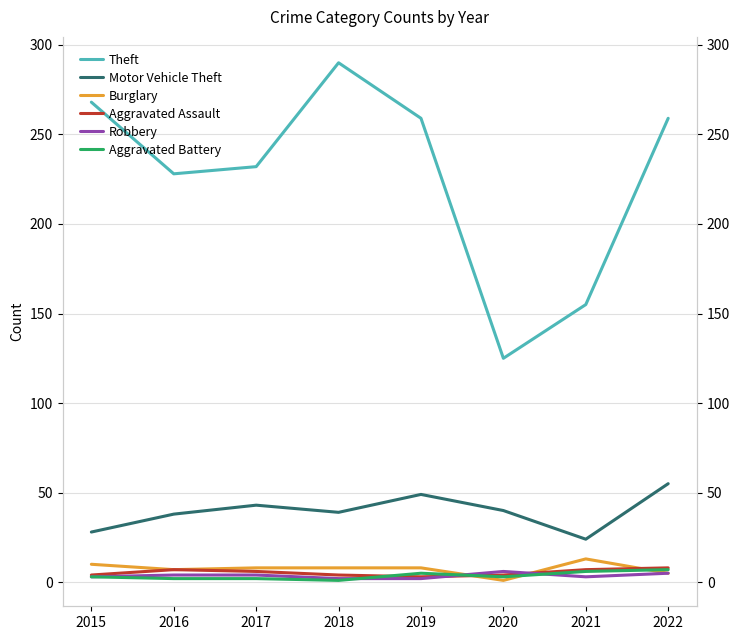

What is the difference between the highest and lowest values at 2019?

257